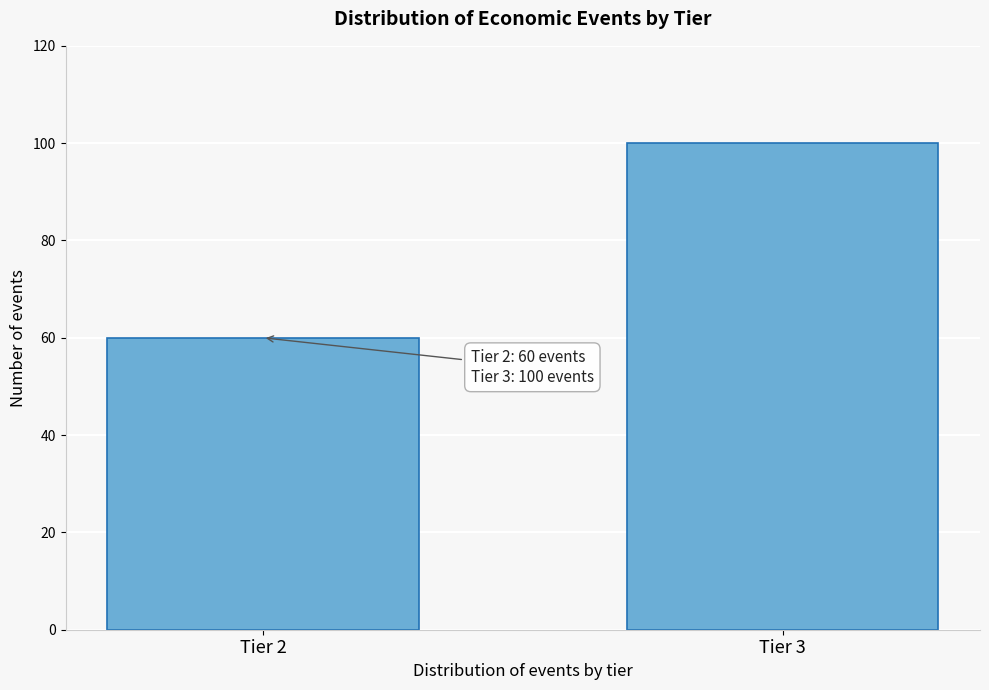

Reading left to right, list all the values displayed in this chart.

Tier 2=60	Tier 3=100